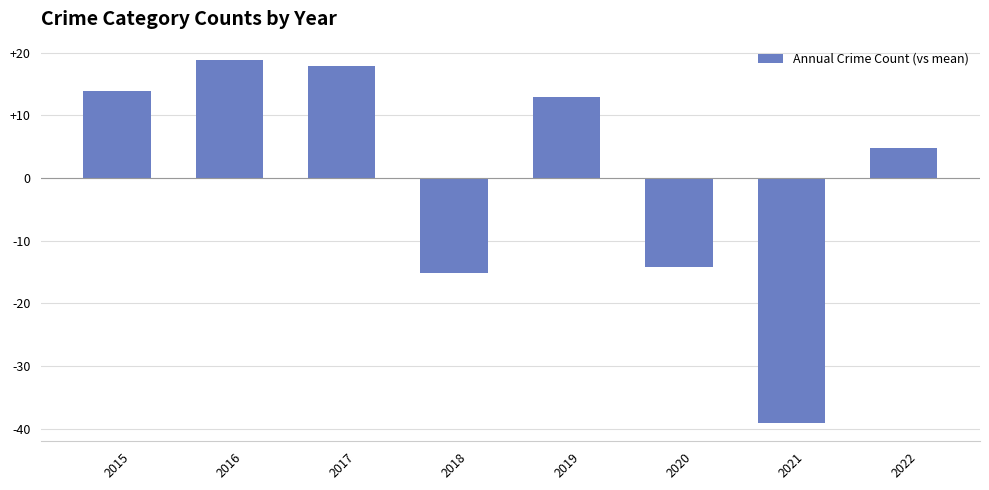

How many categories are shown in the chart?

8